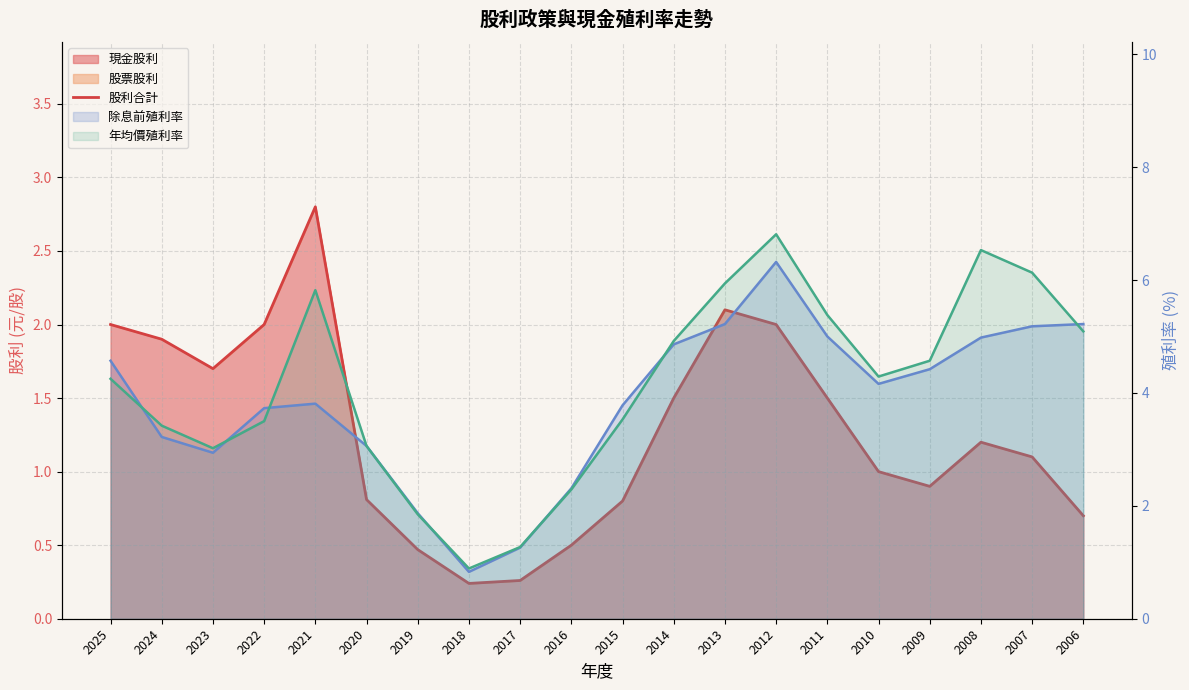

What is the lowest value of the 股利合計 series?

0.2